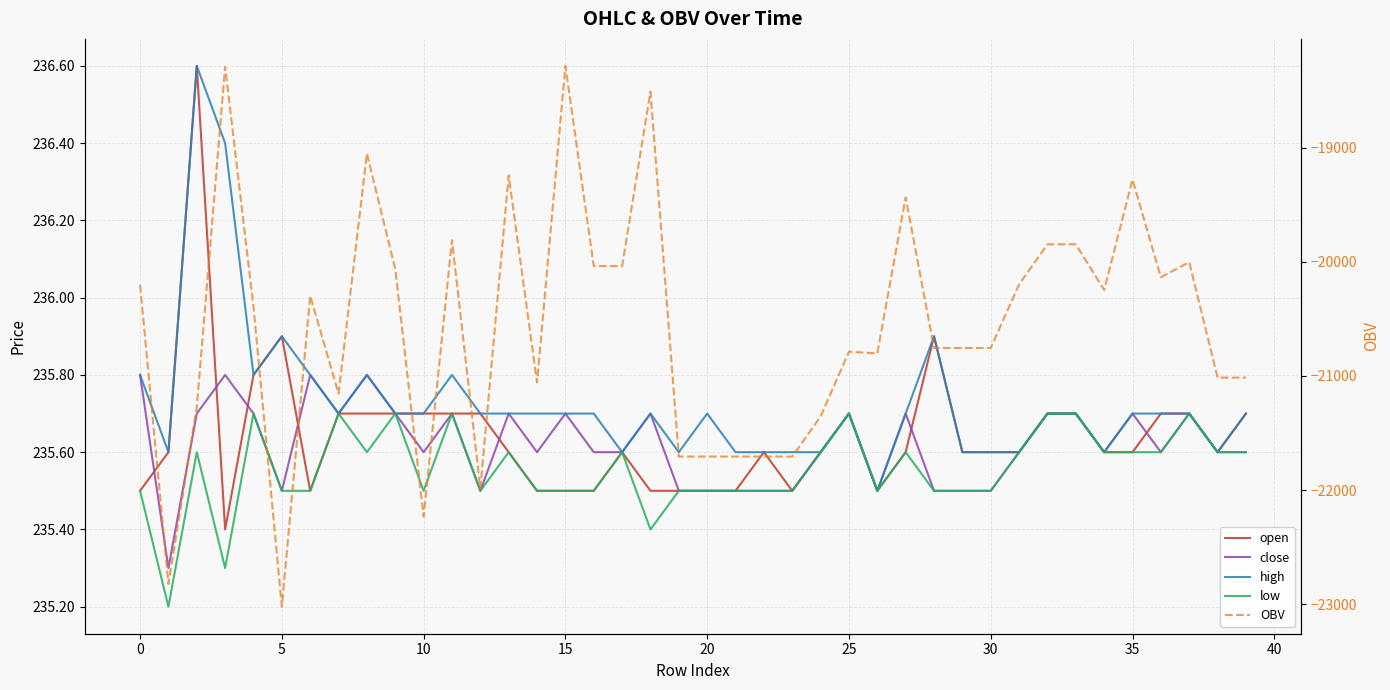

How many lines are shown in the chart?

5